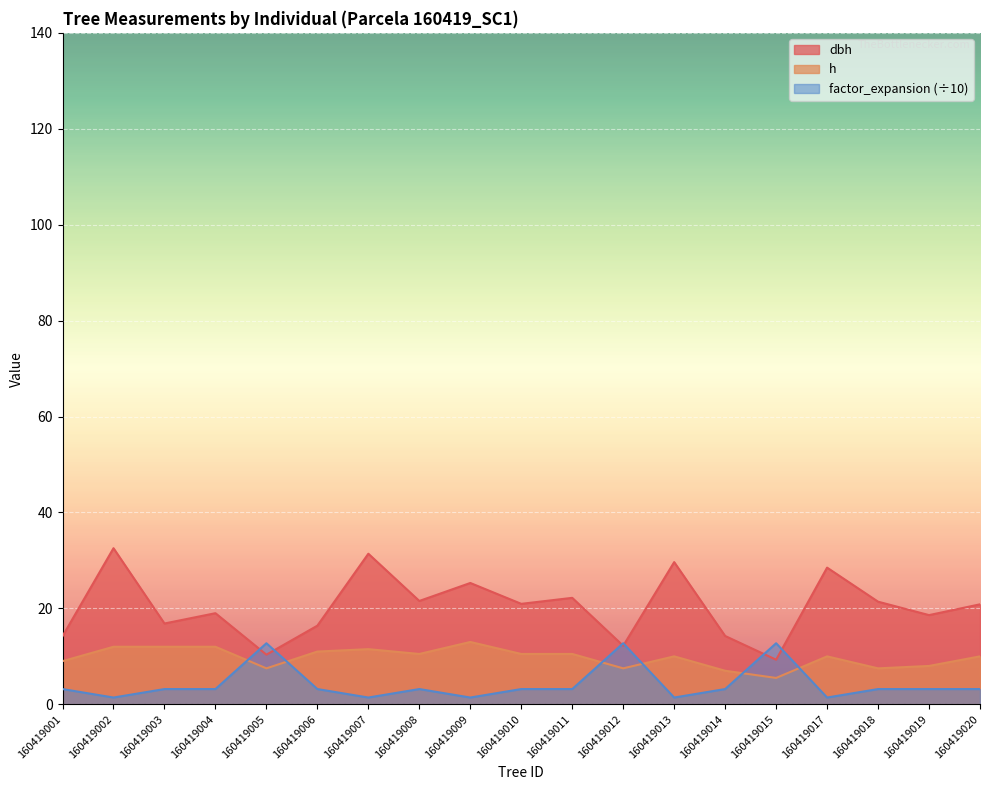

Between 160419006 and 160419020, which series saw the biggest shift?

dbh